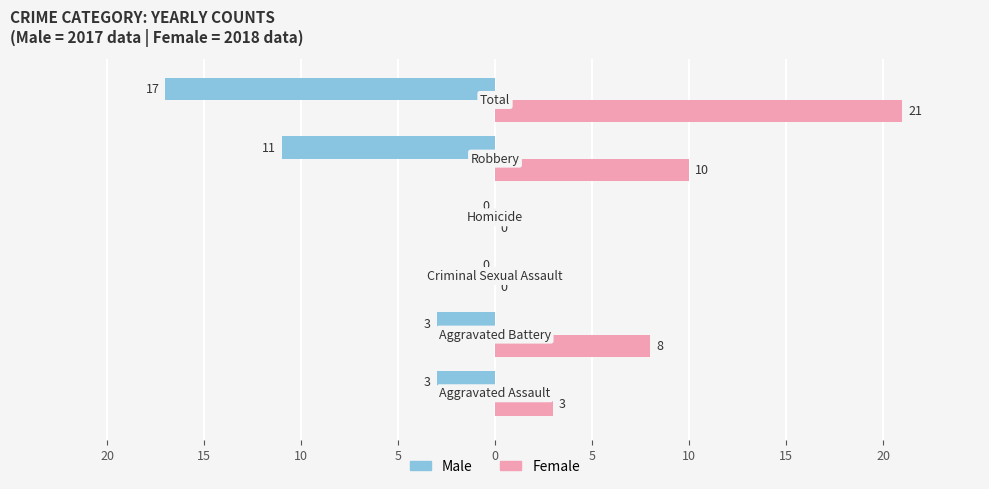

List the series in order of their overall mean, lowest first.

Male, Female